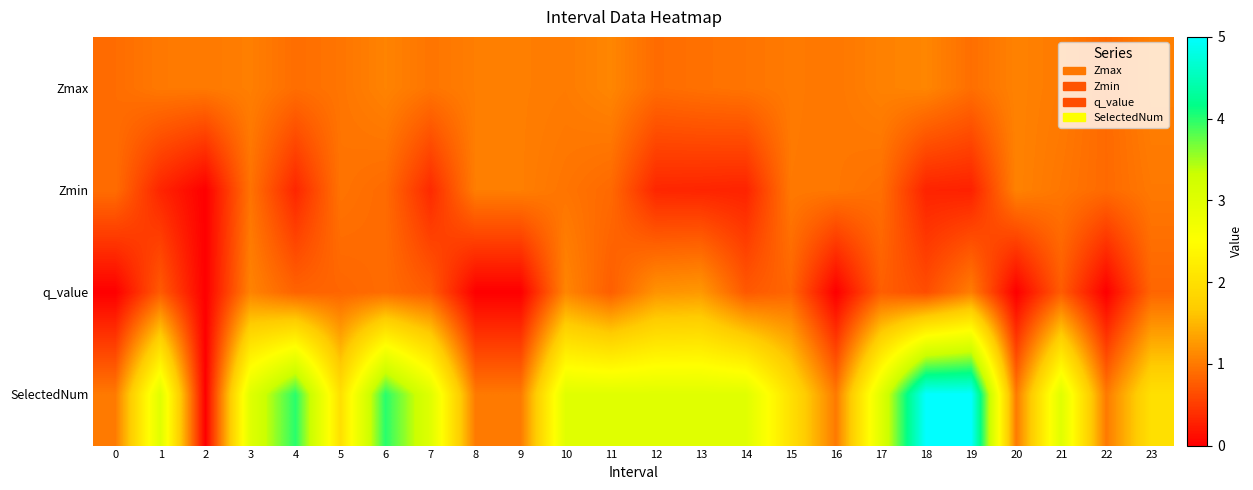

What is the maximum value shown in the chart?

5.0